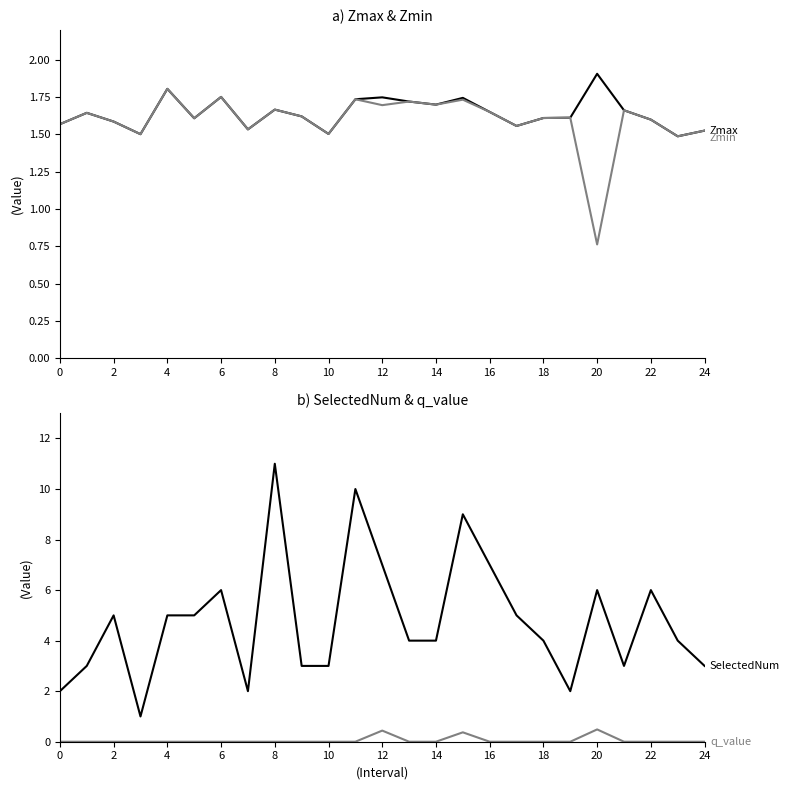

What is the lowest value of the Zmax series?

1.5